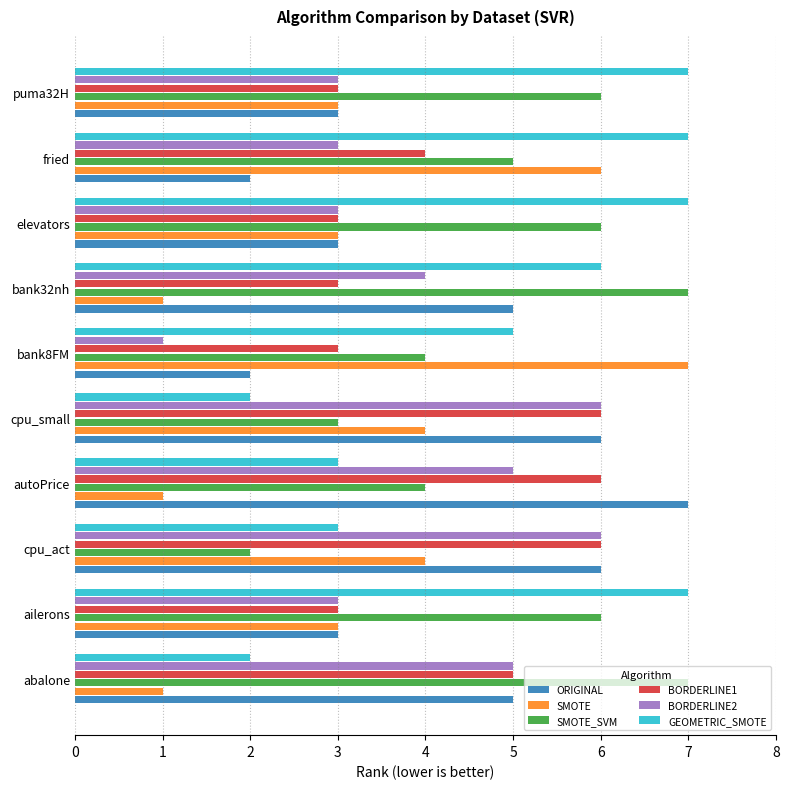

Is it true that SMOTE equals 1 at abalone?

True